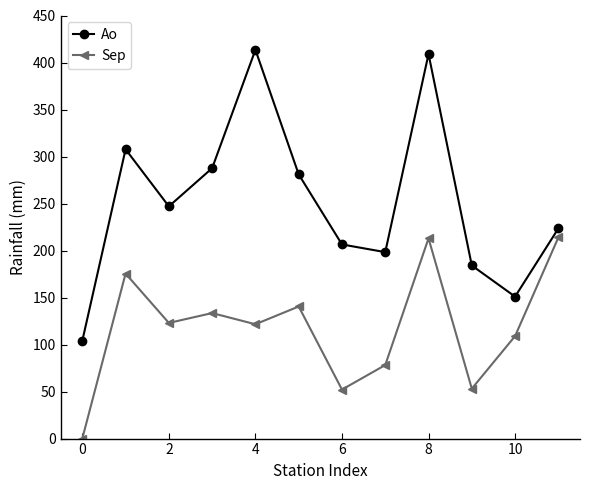

True or false: Sep and Ao cross at least once.

False